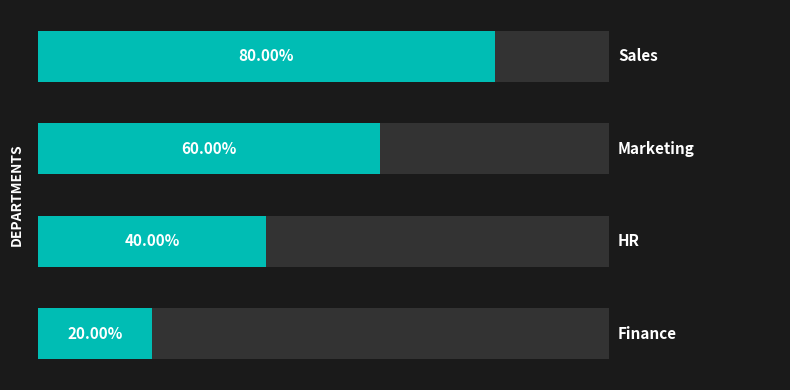

List the labels in order of value, largest first.

0, 1, 2, 3